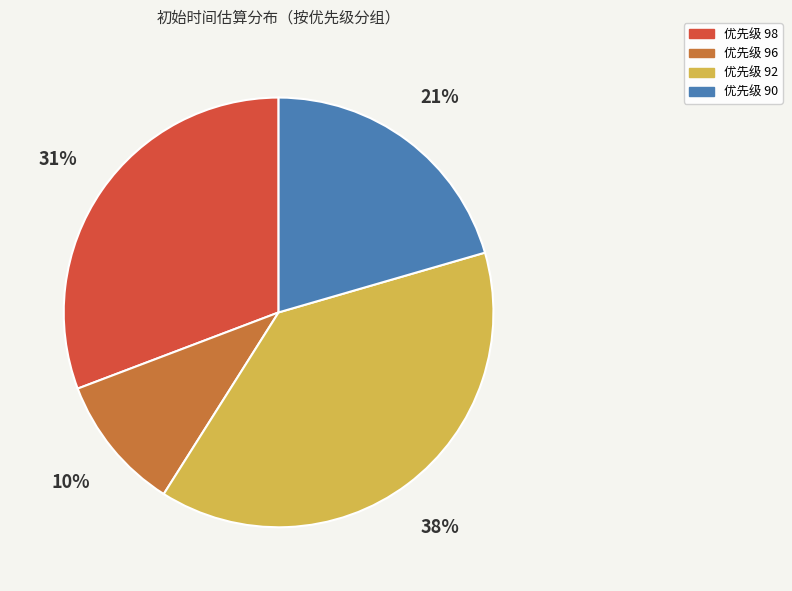

Is there a majority slice in this chart?

No